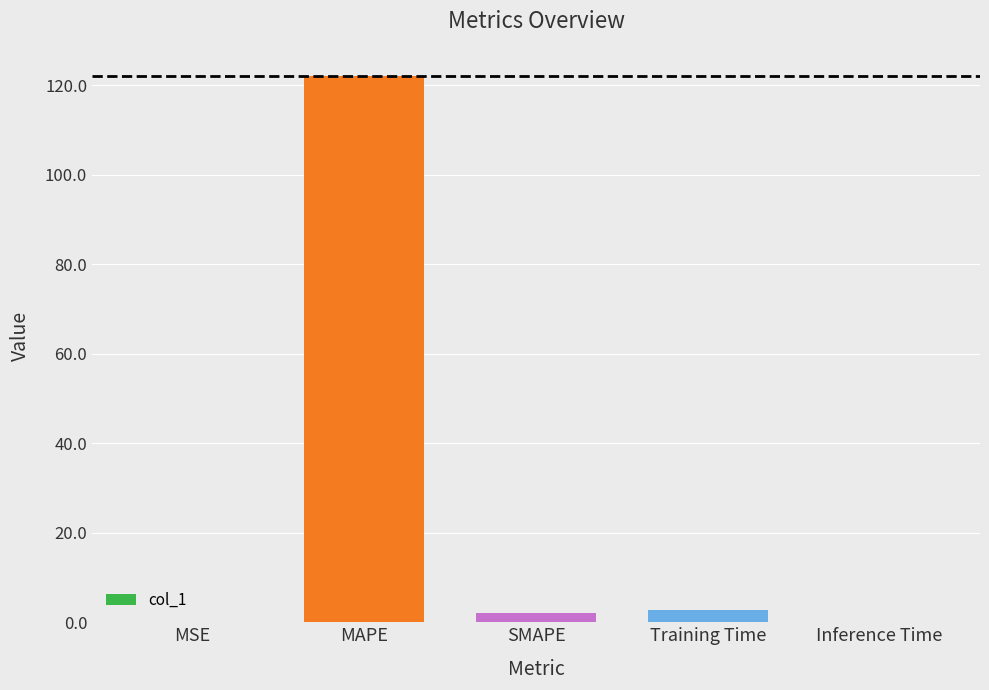

Which has a higher value, Training Time or MSE?

Training Time